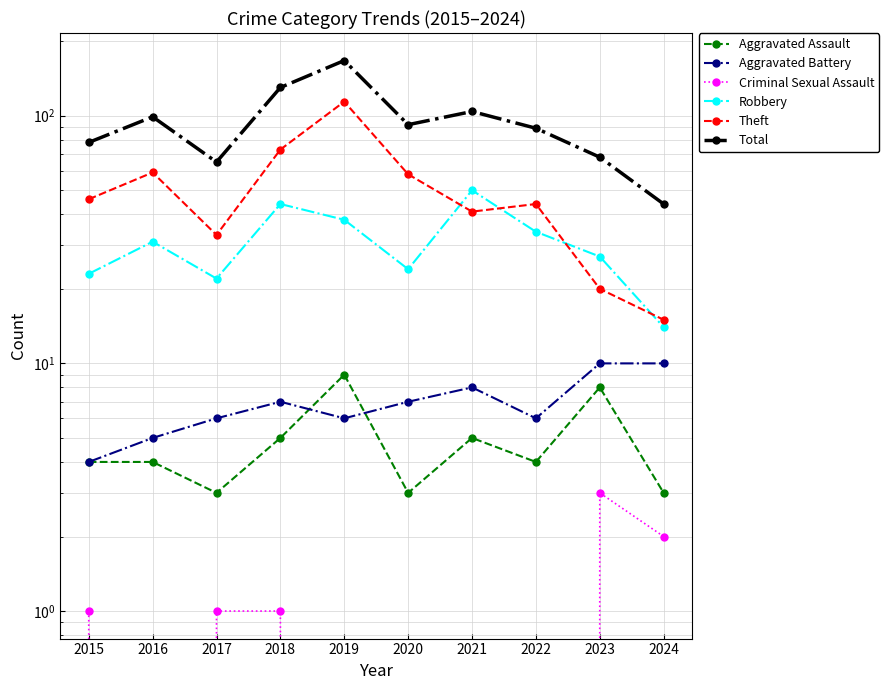

What is the total value across all series at 2016?

198